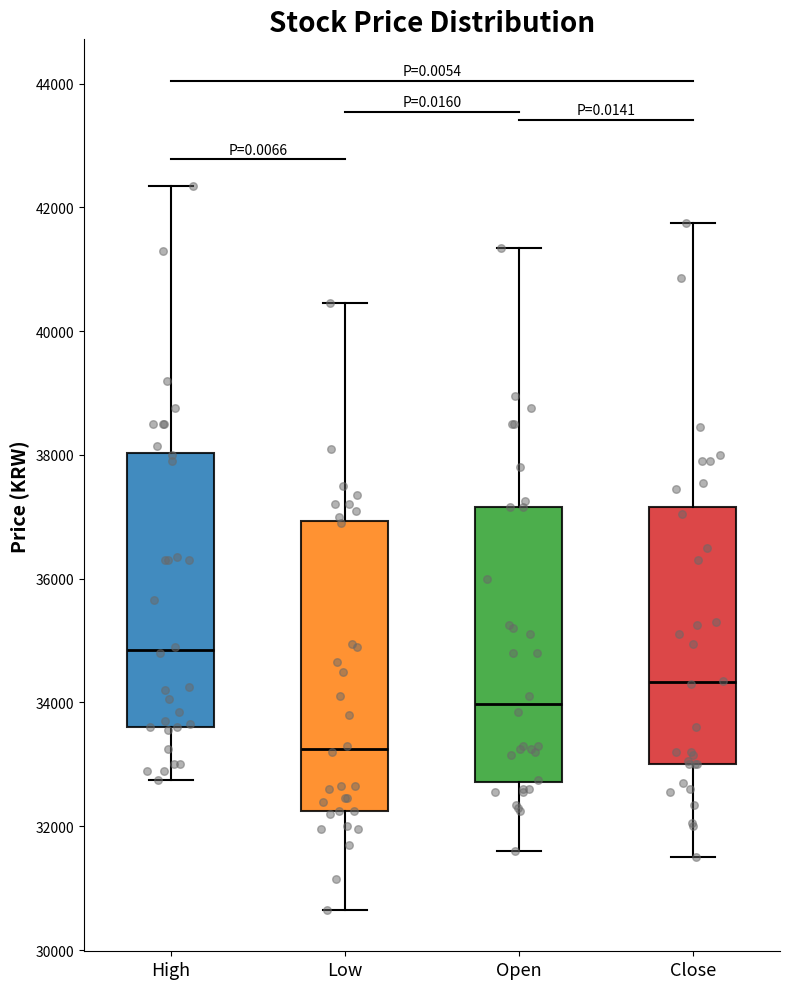

Reading left to right, read every box against the y-axis: the position of its median line, the range the box covers, and the ends of its whiskers. The values are not printed on the chart, so give them approximately, as read against the axis.

High: median 34800, box 33600 to 38000, whiskers 32800 to 42400
Low: median 33200, box 32200 to 37000, whiskers 30600 to 40400
Open: median 34000, box 32800 to 37200, whiskers 31600 to 41400
Close: median 34400, box 33000 to 37200, whiskers 31600 to 41800